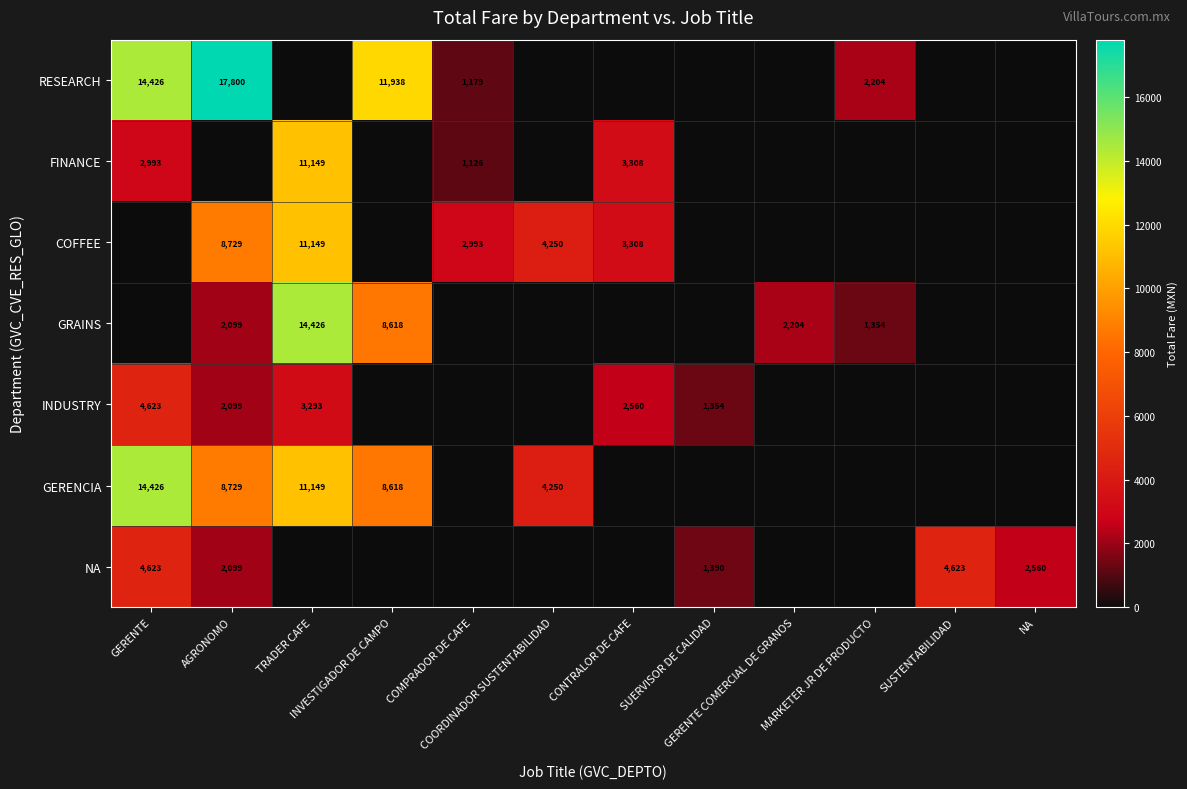

Is it true that RESEARCH equals 2934 at MARKETER JR DE PRODUCTO?

False